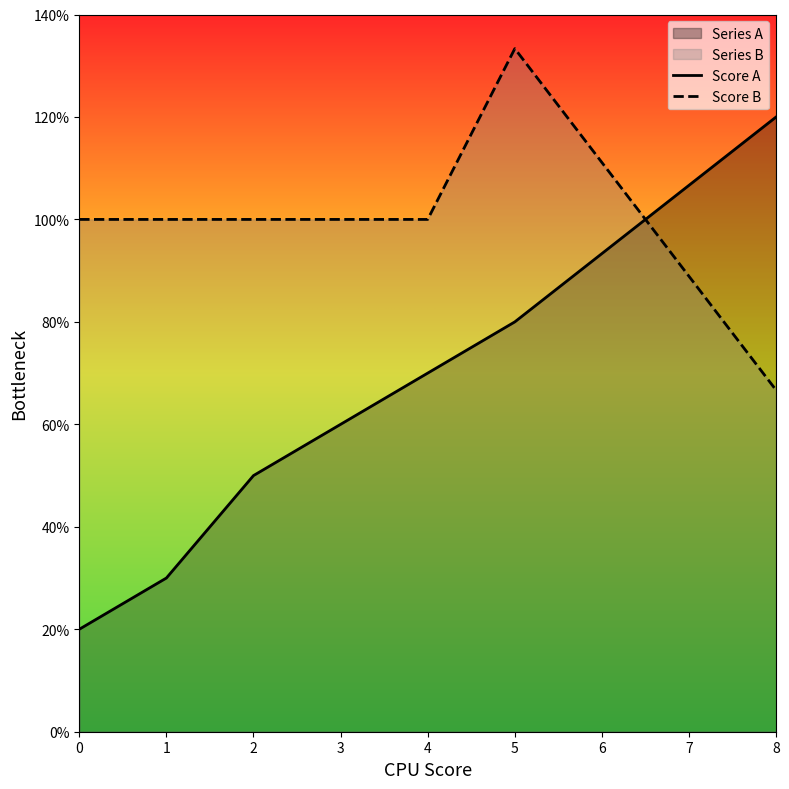

How many interior local peaks does the Score B series have?

1